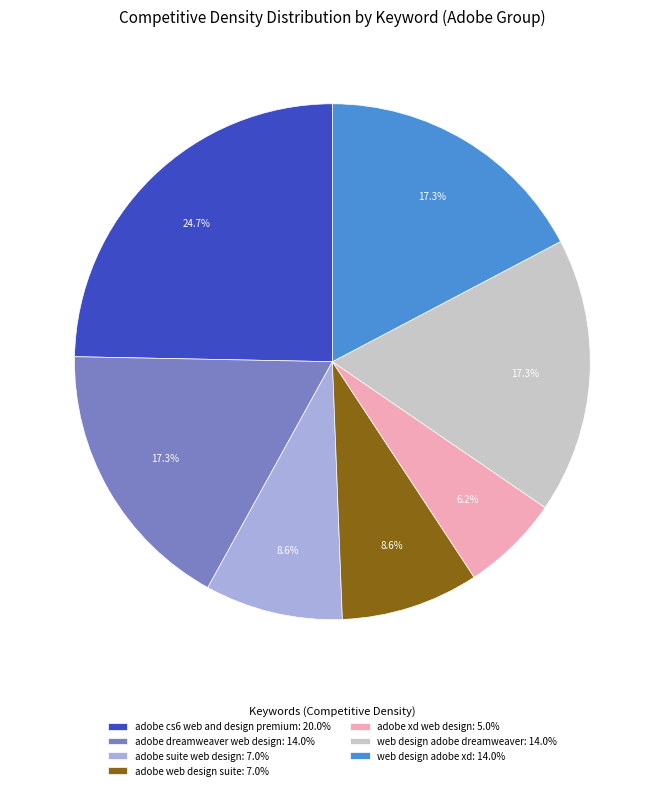

Do adobe suite web design: 7.0% and adobe cs6 web and design premium: 20.0% together represent more than half of the pie?

No